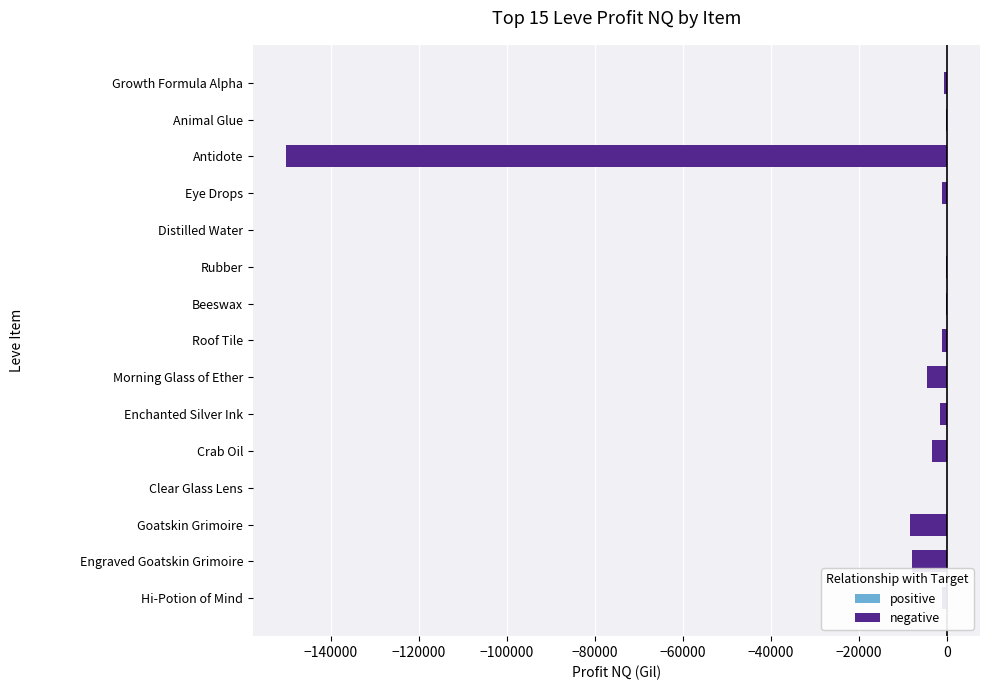

What is the sum of all values?

-179724.9